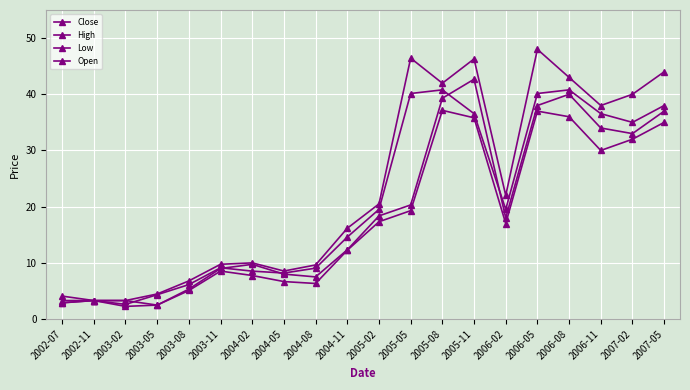

Which label corresponds to the smallest value in the chart?

2003-02